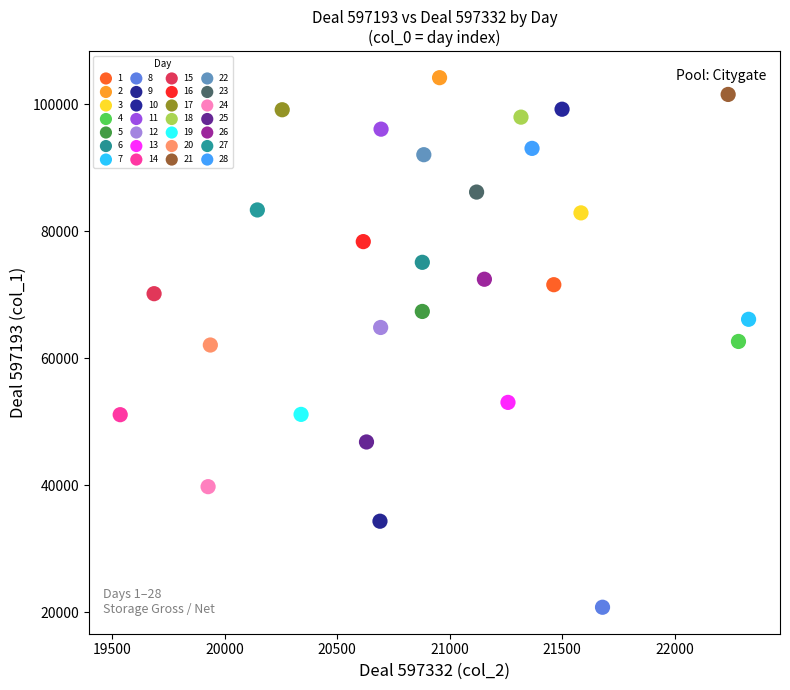

What are all the series names shown in the legend?

1, 2, 3, 4, 5, 6, 7, 8, 9, 10, 11, 12, 13, 14, 15, 16, 17, 18, 19, 20, 21, 22, 23, 24, 25, 26, 27, 28